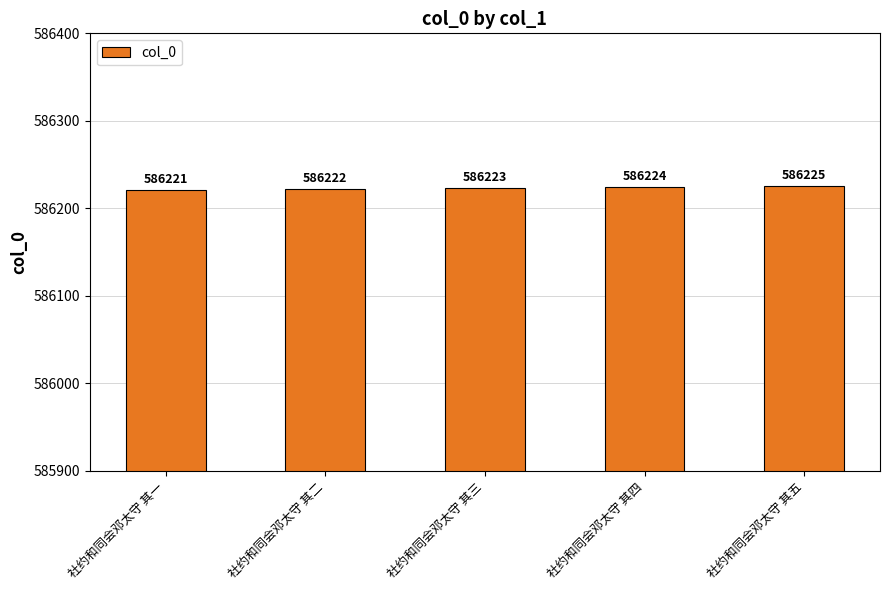

What is the value of the 4th bar from the left?

586224